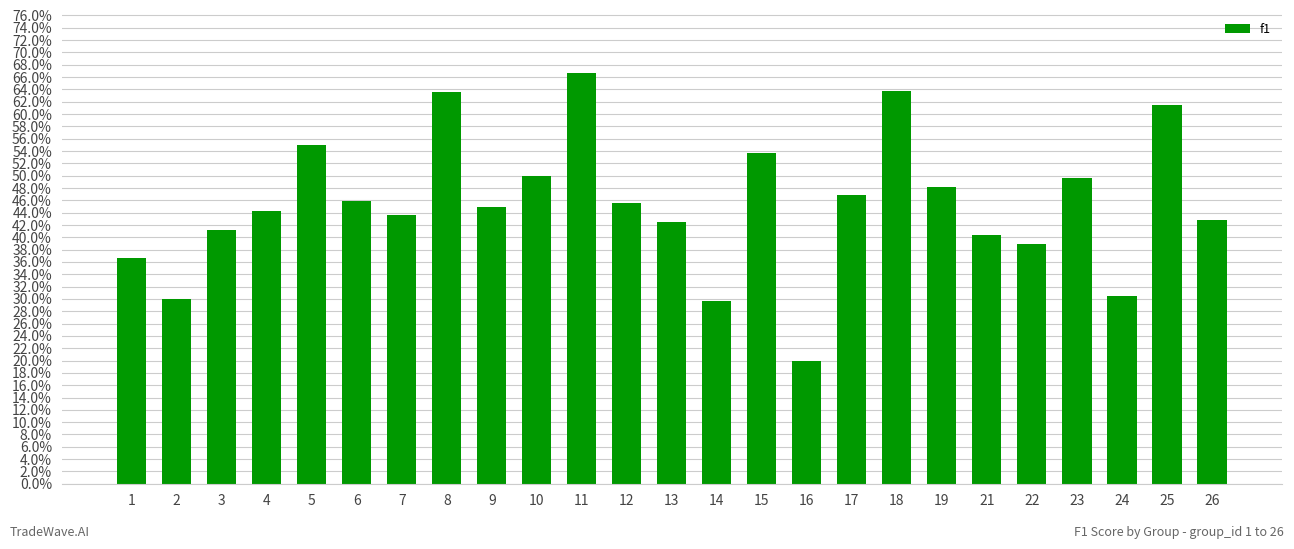

Does the chart contain any negative values?

No